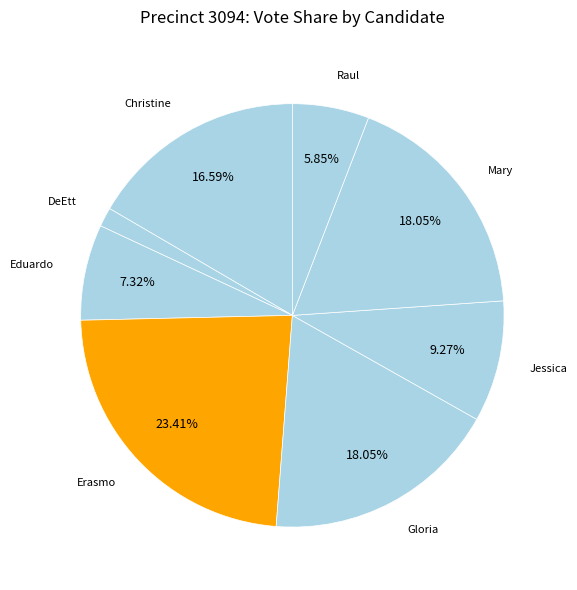

Does any single category account for the majority?

No